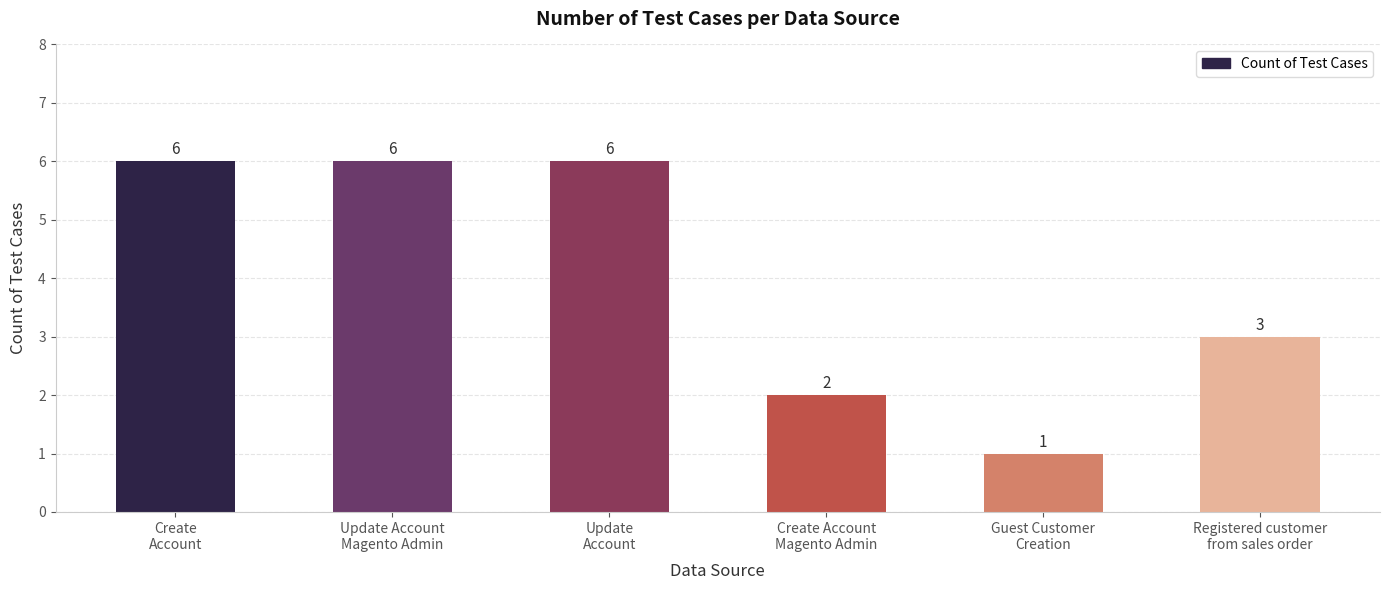

How many values are between 2 and 6?

5